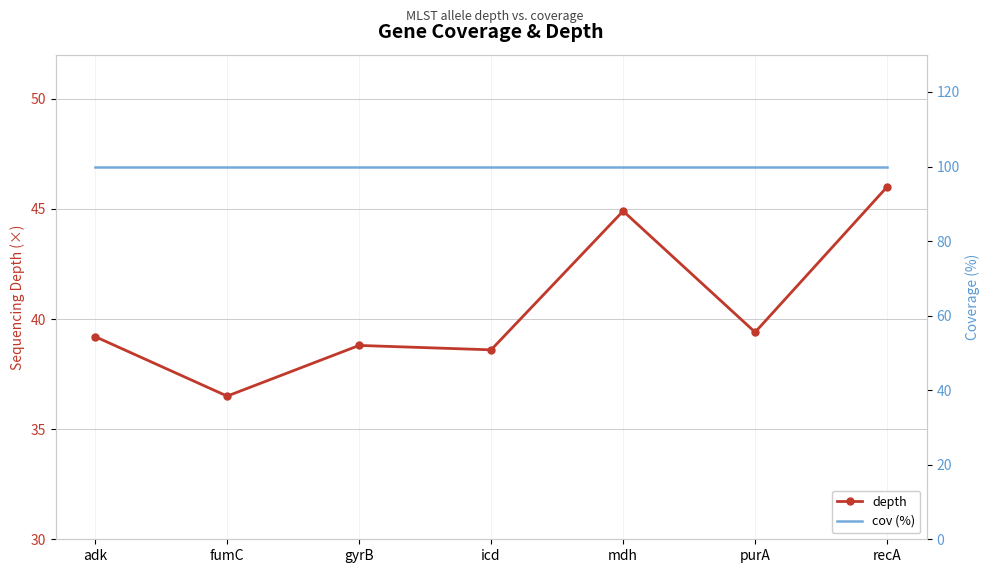

True or false: cov (%) has more than 2 points higher than both neighbors.

False